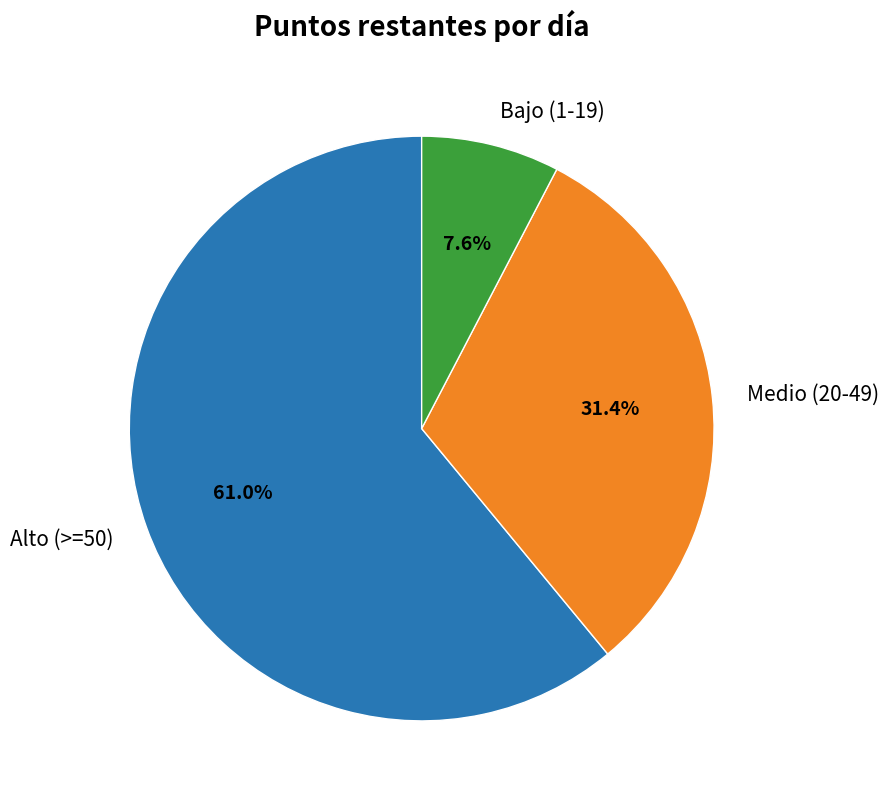

Which category has the smallest portion of the pie?

Bajo (1-19)